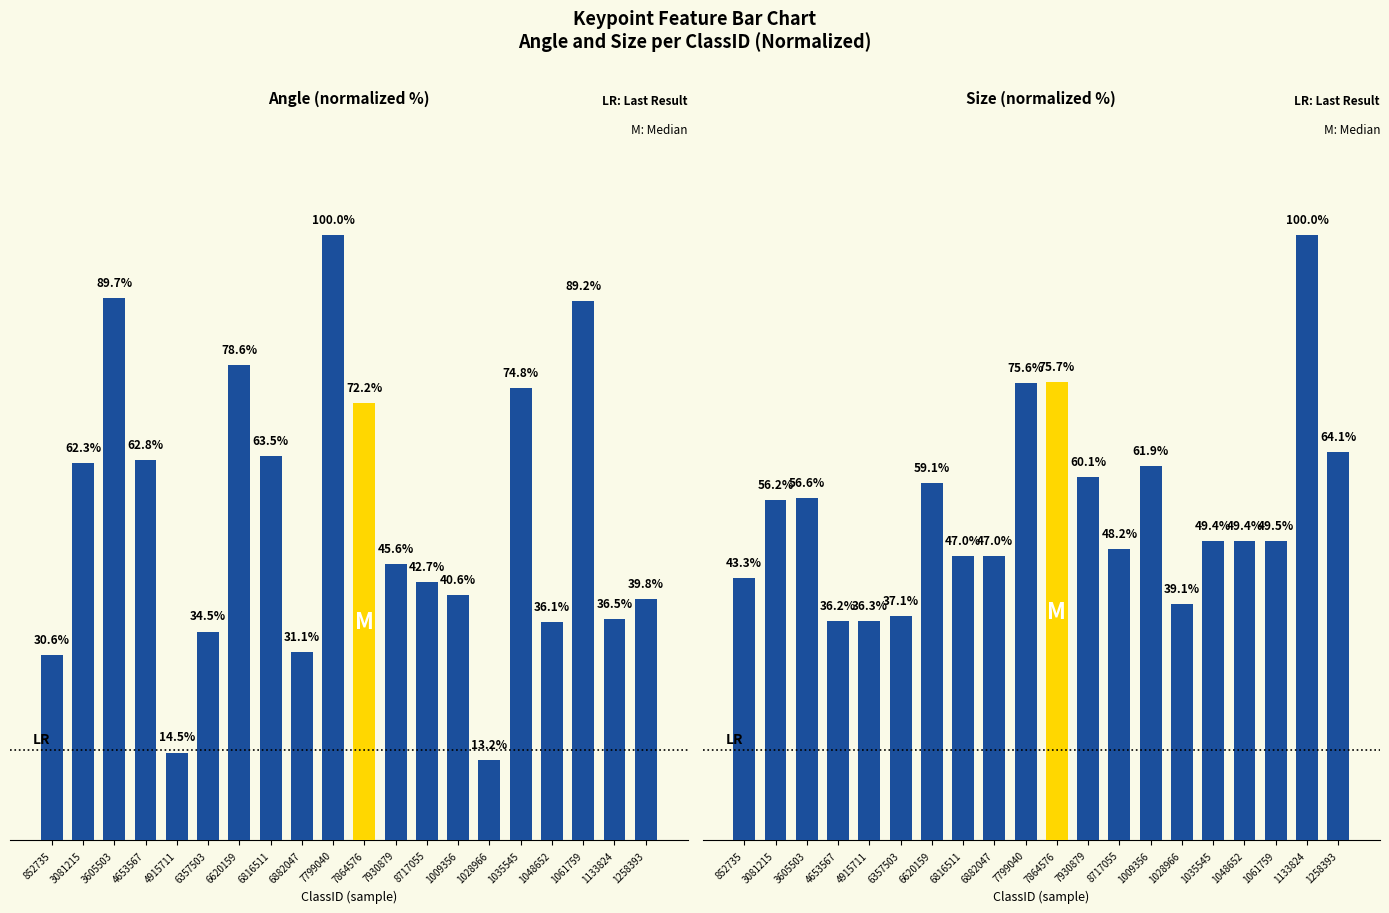

Where does the Angle (normalized %) series first go above 45?

3081215